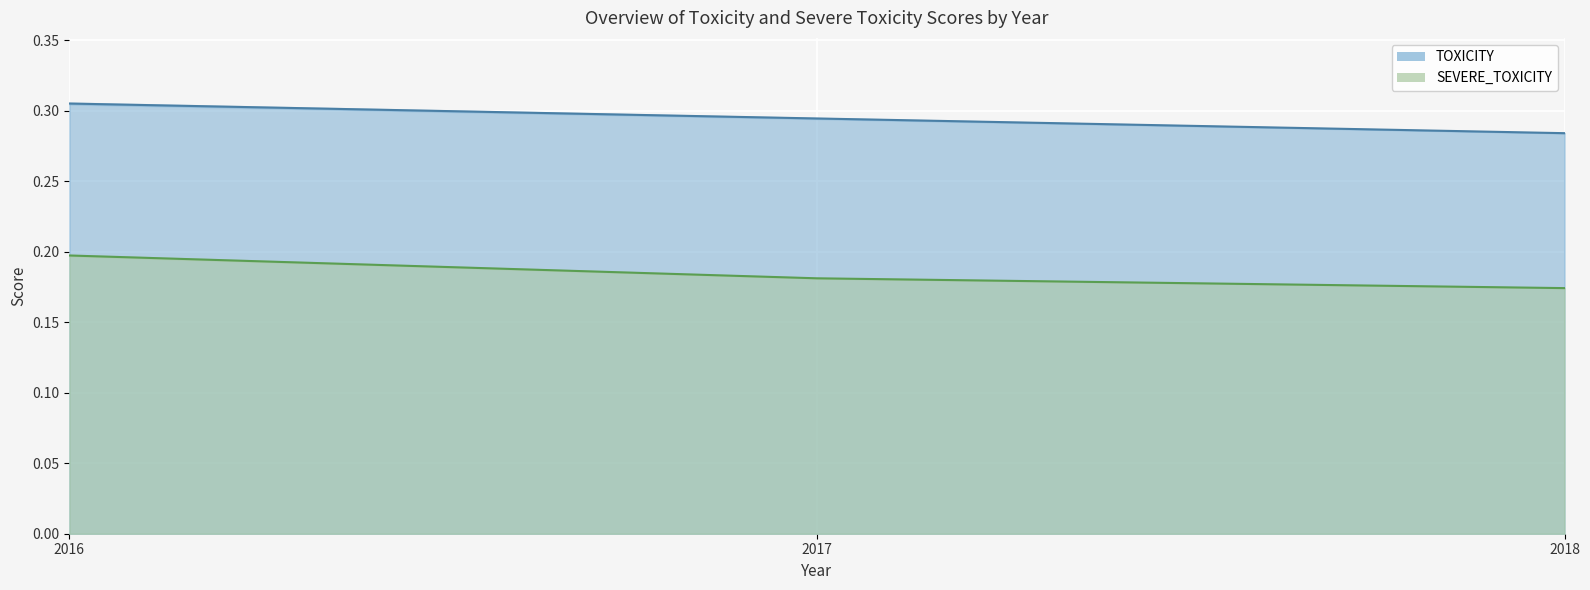

At which label does TOXICITY line reach its minimum?

2018